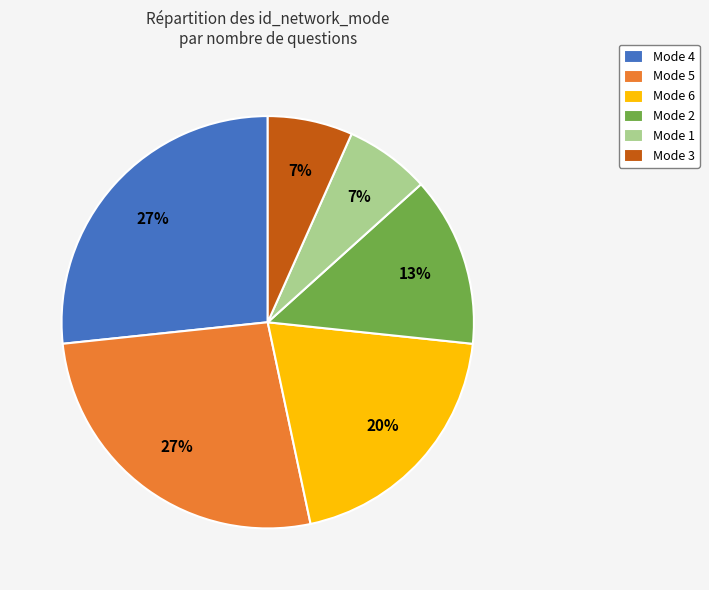

How many segments does this pie chart have?

6